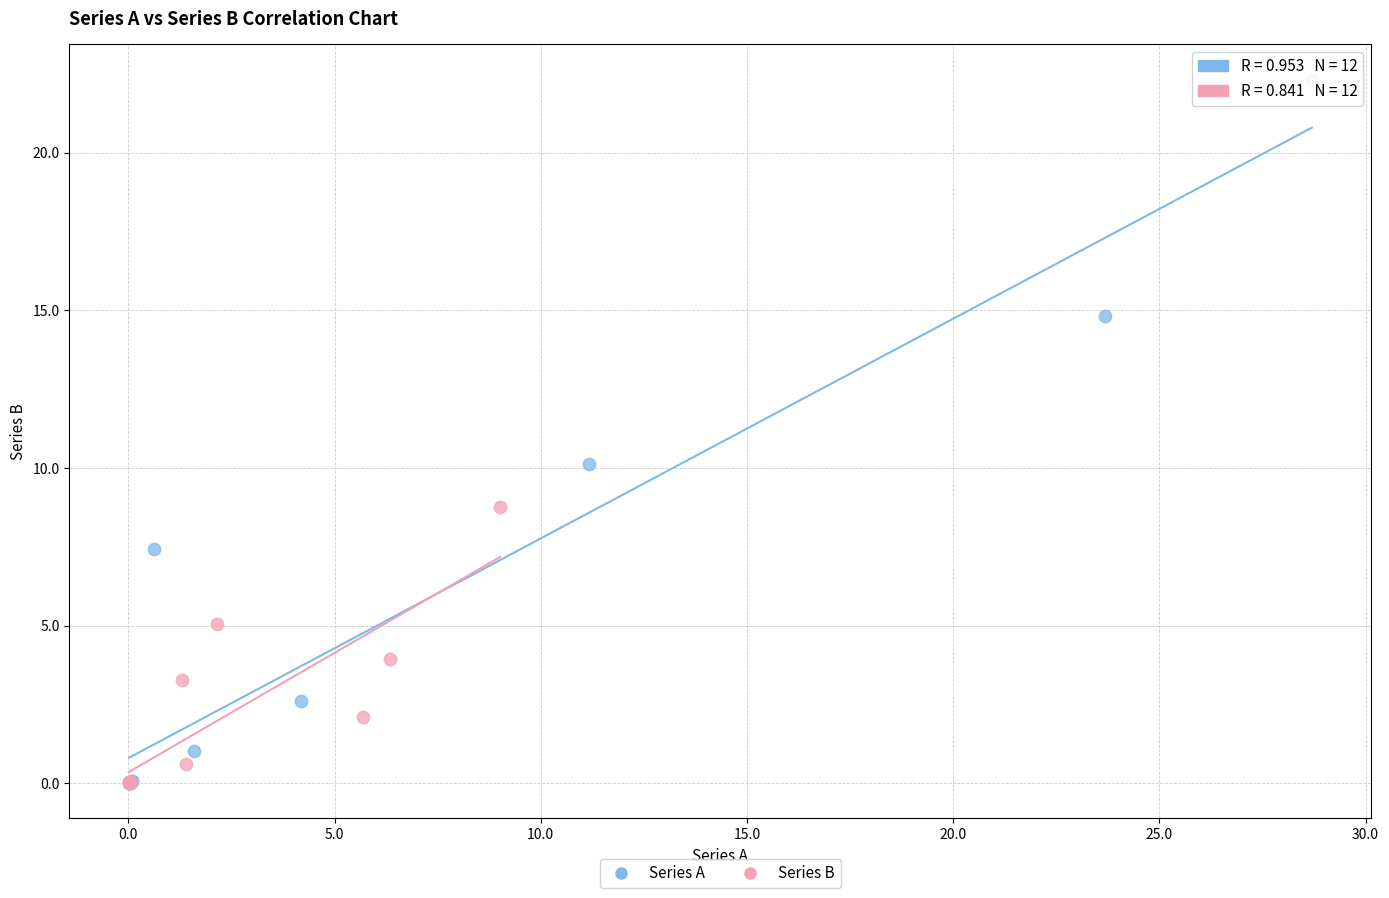

Which series has the largest Y range (max minus min)?

Series A